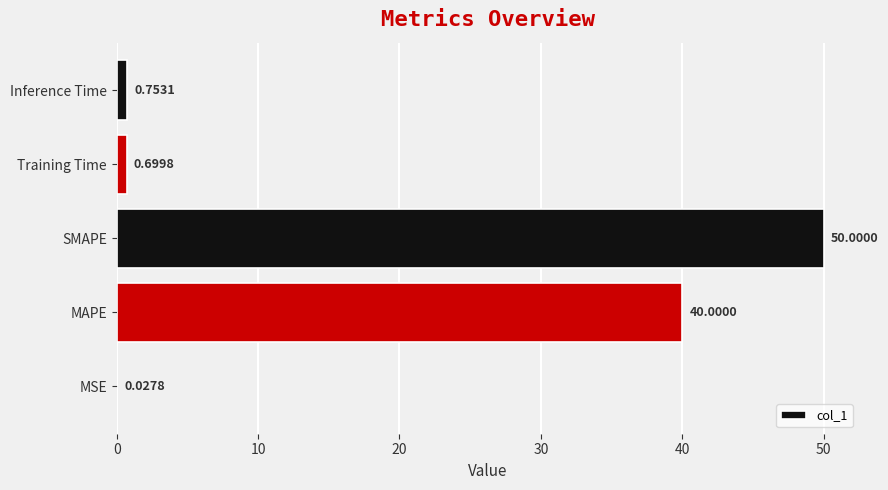

Where is the data nearest to the value 25?

MAPE